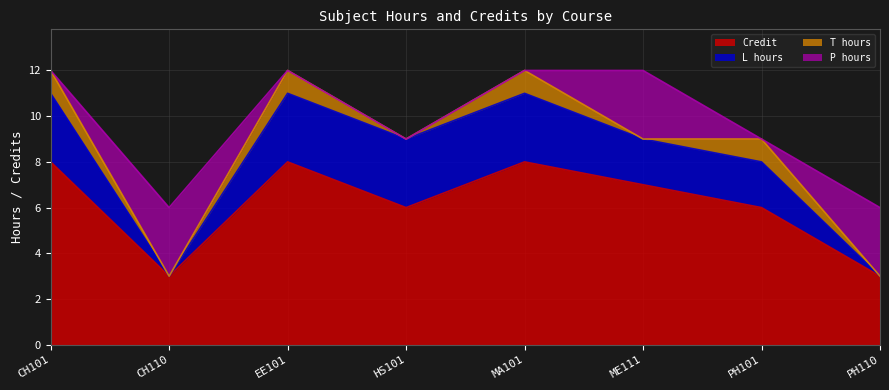

In P hours, how many points are higher than both neighbors (excluding endpoints)?

2